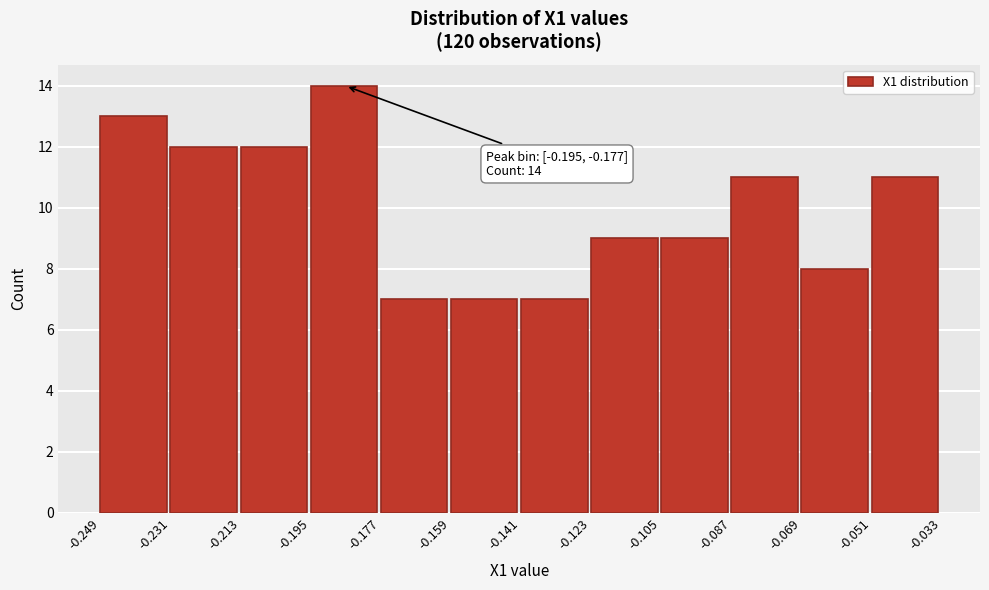

Over which range of the x-axis is the bar tallest?

-0.195 to -0.177